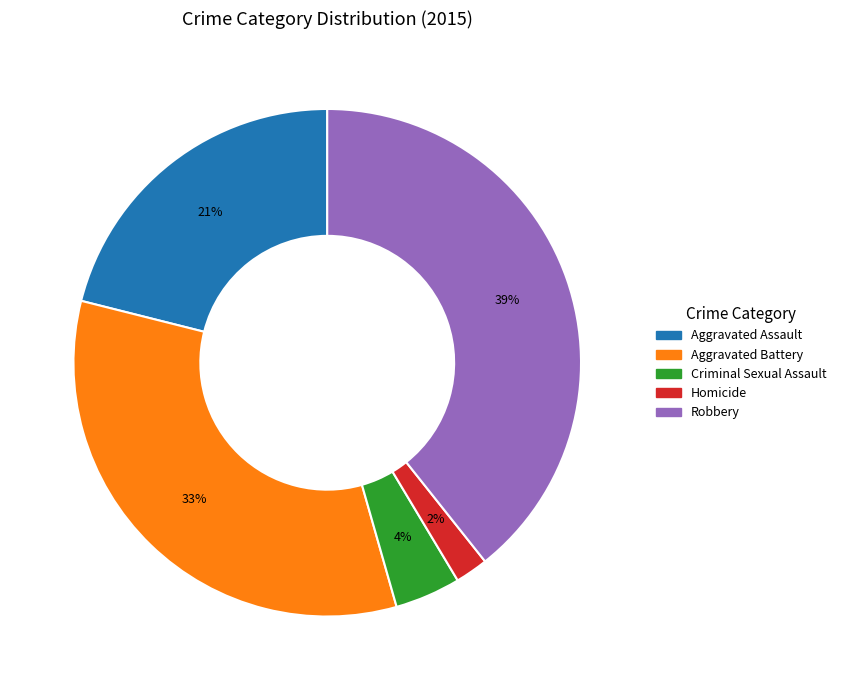

Which category has the smallest portion of the pie?

Homicide